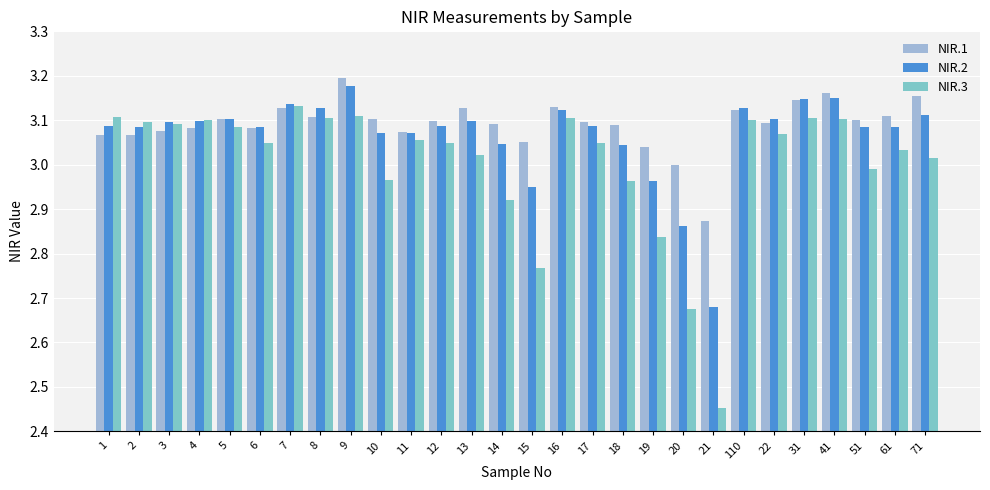

What is the label of the 6th bar from the right?

22